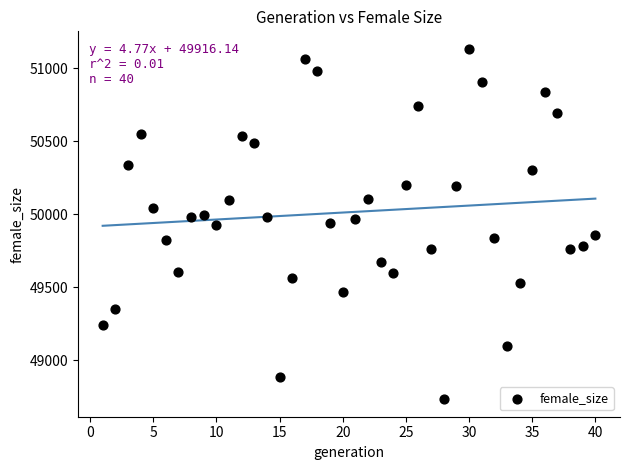

What is the range of Y values (max minus min)?

2398